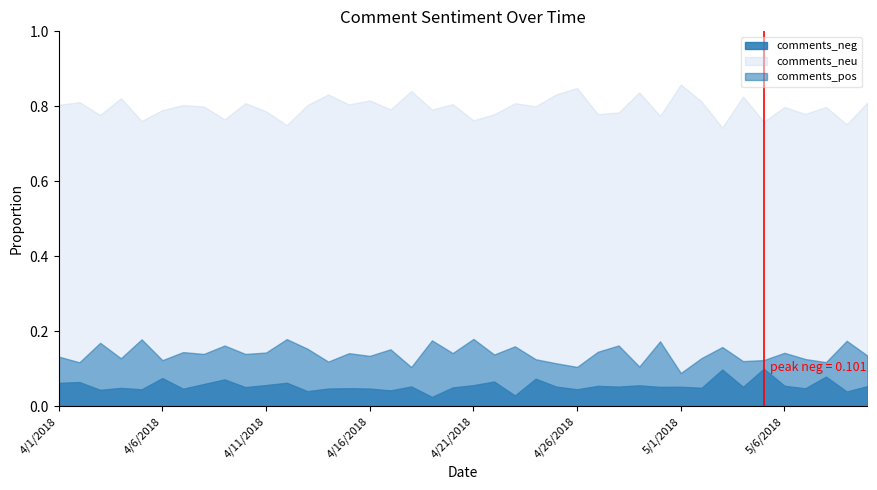

In comments_neu, how many points are lower than both neighbors (excluding endpoints)?

15